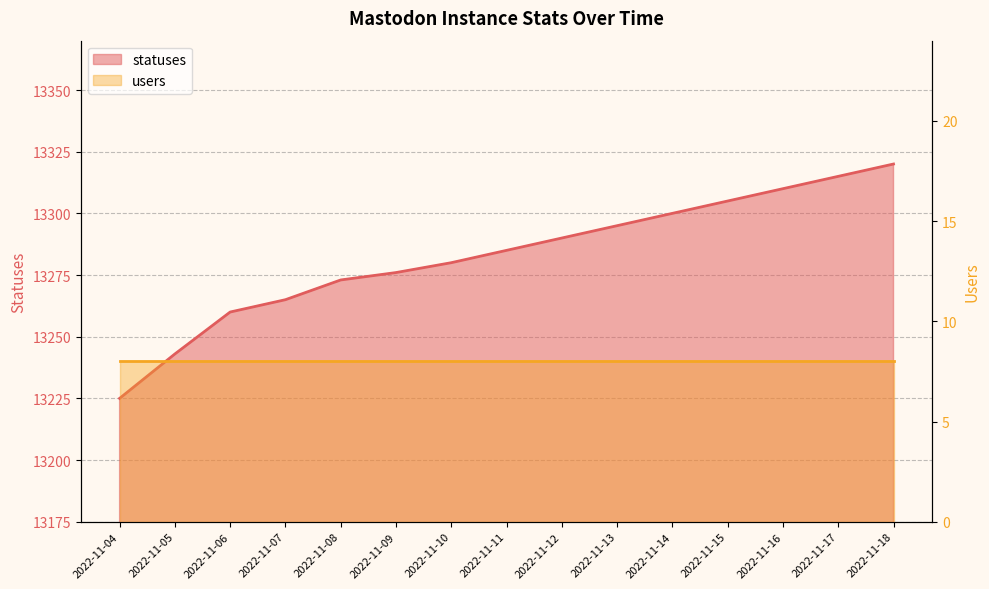

The chart shows a value of 13280 at 2022-11-10. True or false?

True